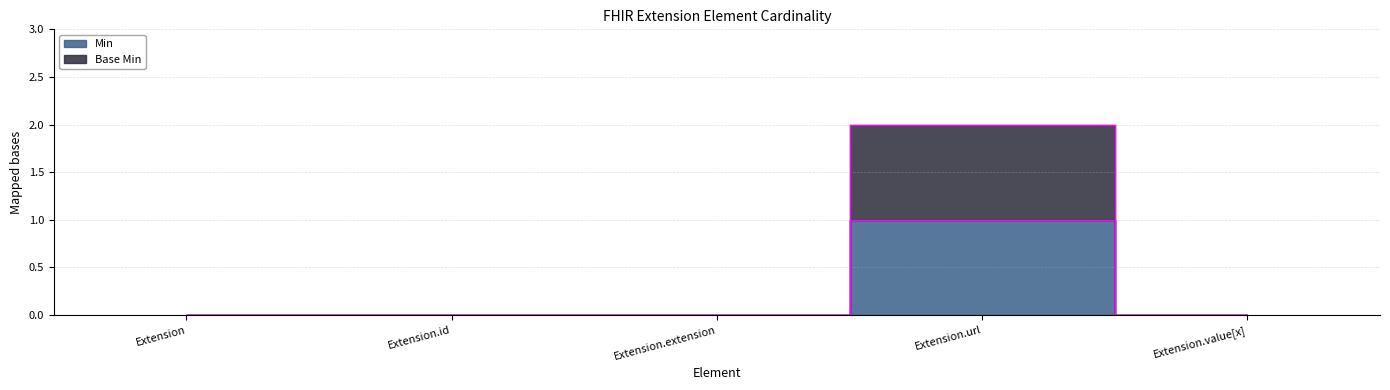

At which category does the chart reach its peak across all series?

Extension.url